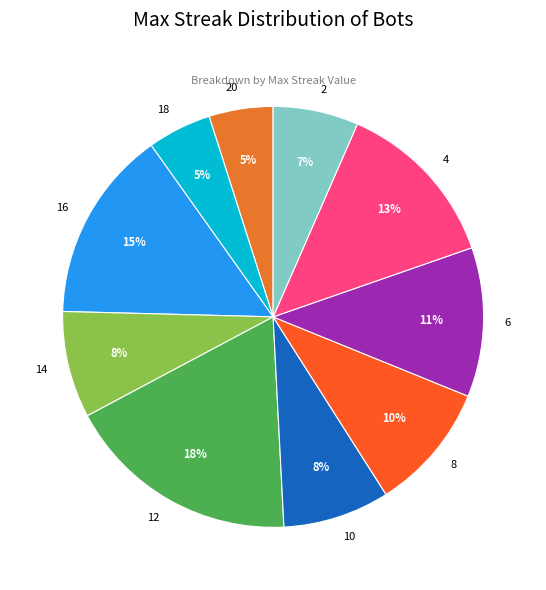

Count the number of slices in the pie.

10